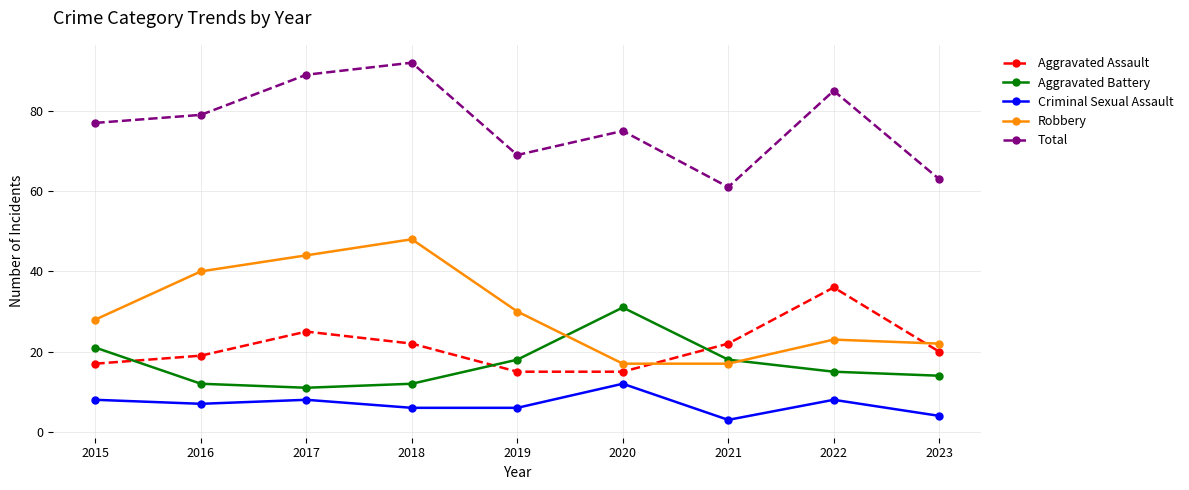

After their last crossing, which series has the higher values: Aggravated Assault or Robbery?

Robbery